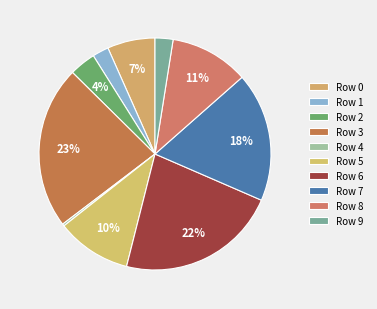

How many slices are in this pie chart?

10